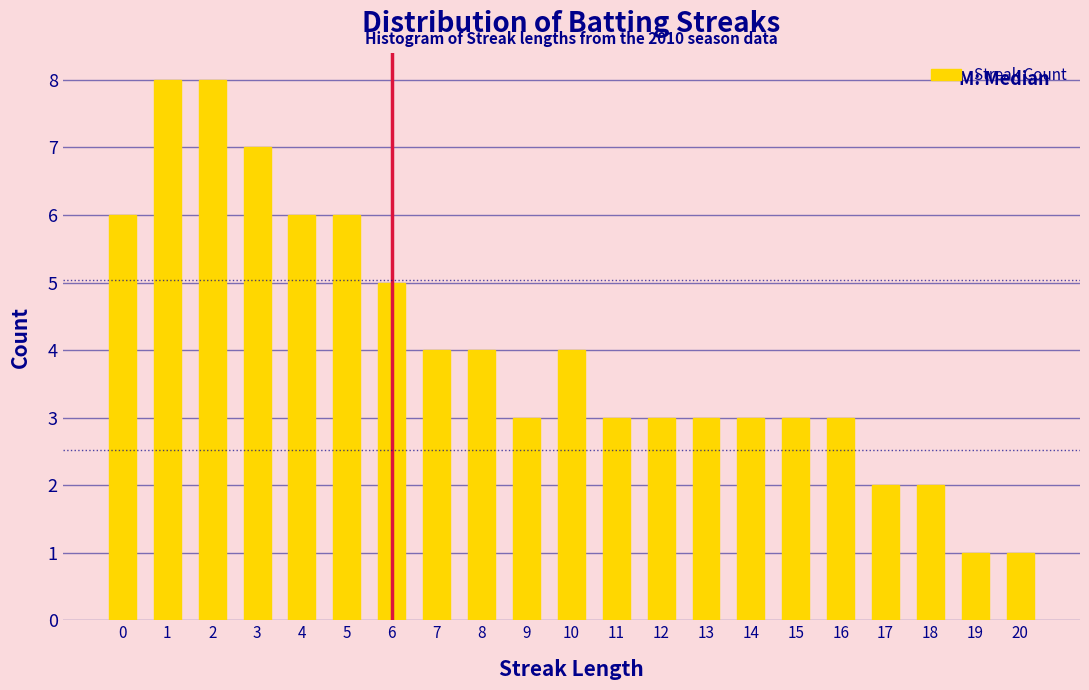

Reading left to right, what are all the values shown in this chart?

6	8	8	7	6	6	5	4	4	3	4	3	3	3	3	3	3	2	2	1	1